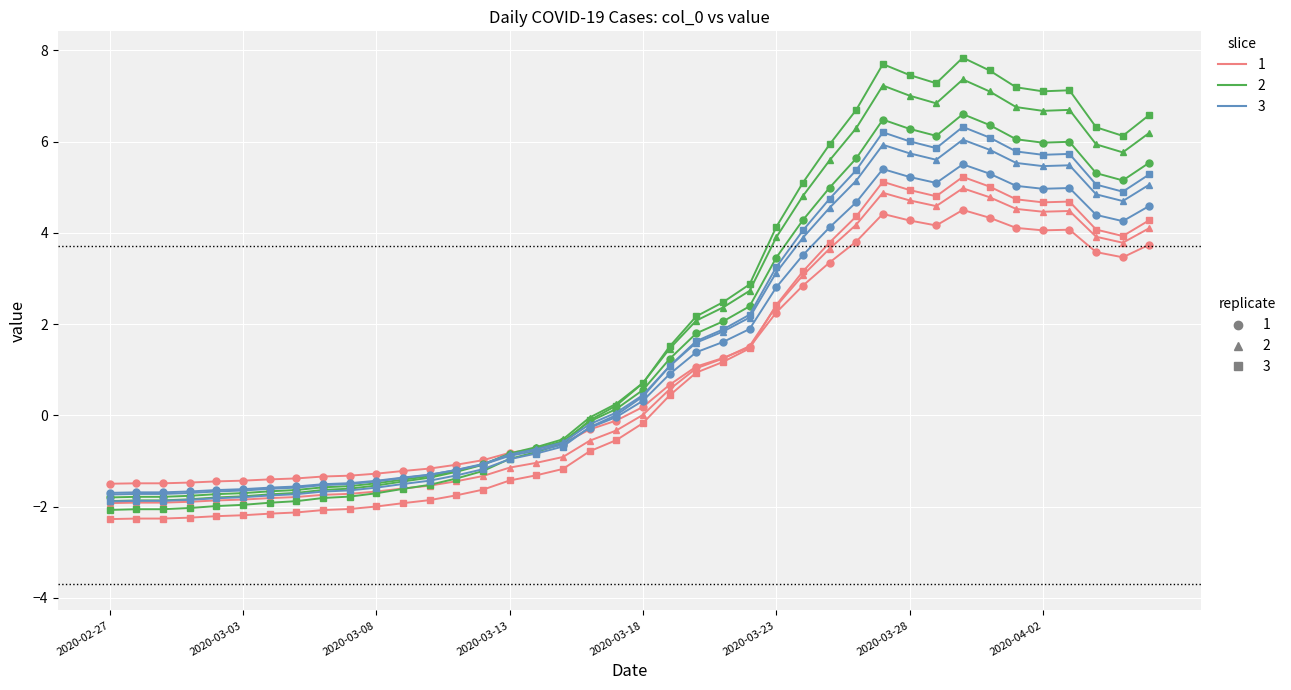

What is the smallest value displayed?

-2.3